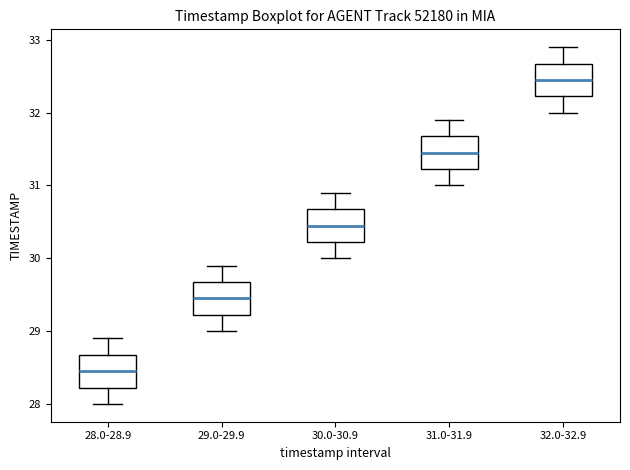

Reading left to right, read every box against the y-axis: the position of its median line, the range the box covers, and the ends of its whiskers. The values are not printed on the chart, so give them approximately, as read against the axis.

28.0-28.9: median 28.5, box 28.2 to 28.7, whiskers 28.0 to 28.9
29.0-29.9: median 29.5, box 29.2 to 29.7, whiskers 29.0 to 29.9
30.0-30.9: median 30.5, box 30.2 to 30.7, whiskers 30.0 to 30.9
31.0-31.9: median 31.5, box 31.2 to 31.7, whiskers 31.0 to 31.9
32.0-32.9: median 32.5, box 32.2 to 32.7, whiskers 32.0 to 32.9